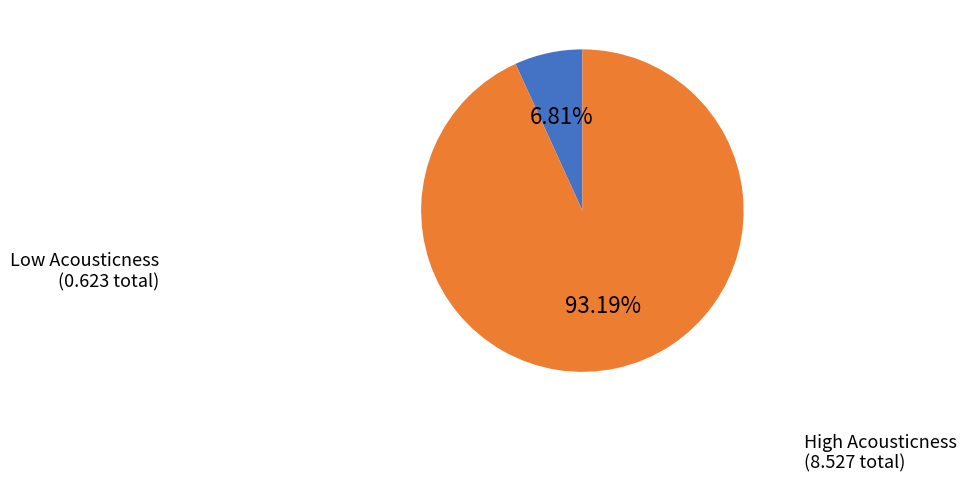

Combined, do Low Acousticness and High Acousticness account for over 50%?

Yes